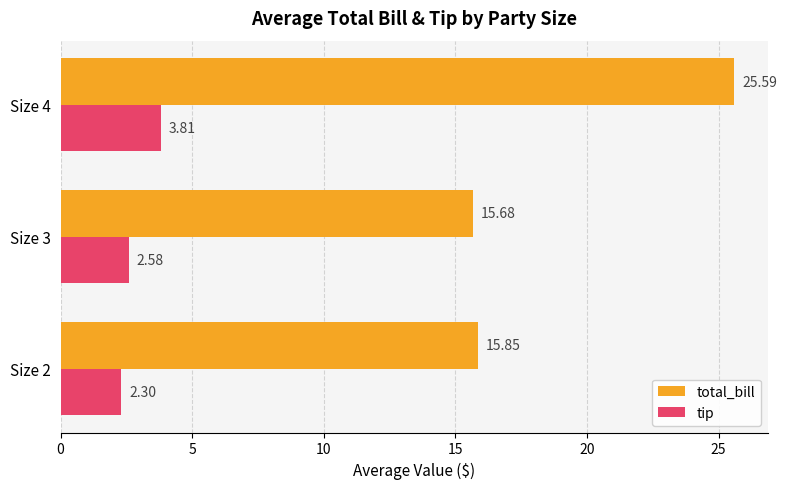

What is the sum of all total_bill values?

57.1